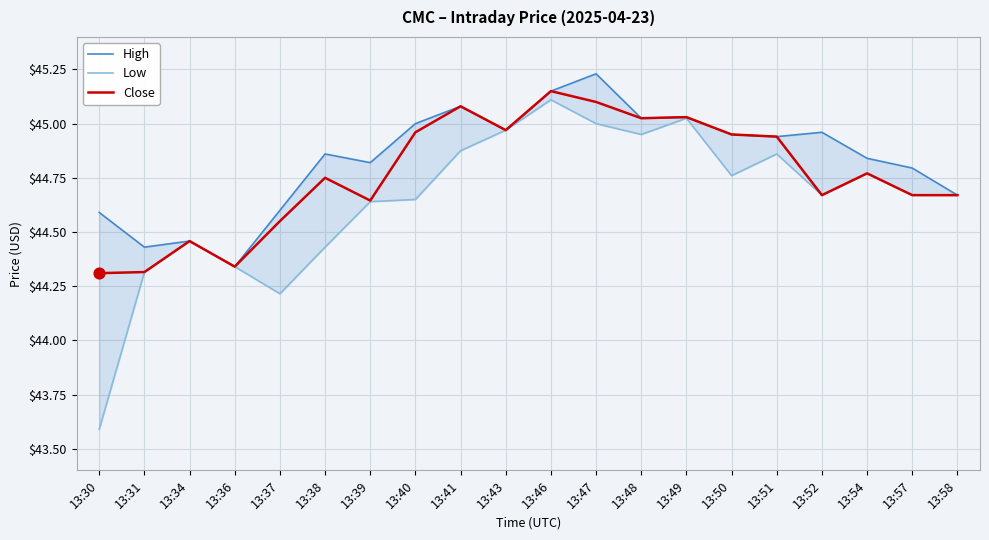

At how many categories does at least one series exceed 43?

20